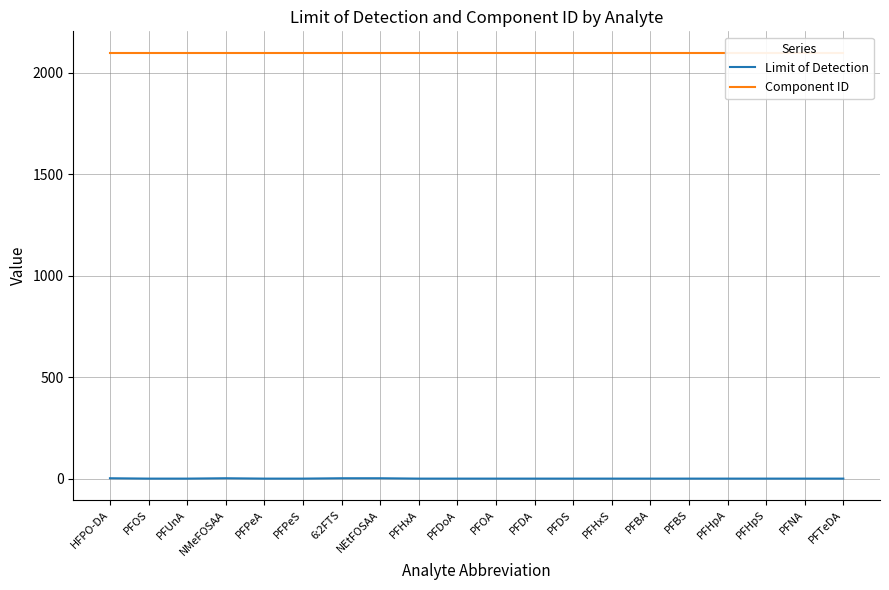

What is the difference between the highest and lowest values at PFBA?

2098.1